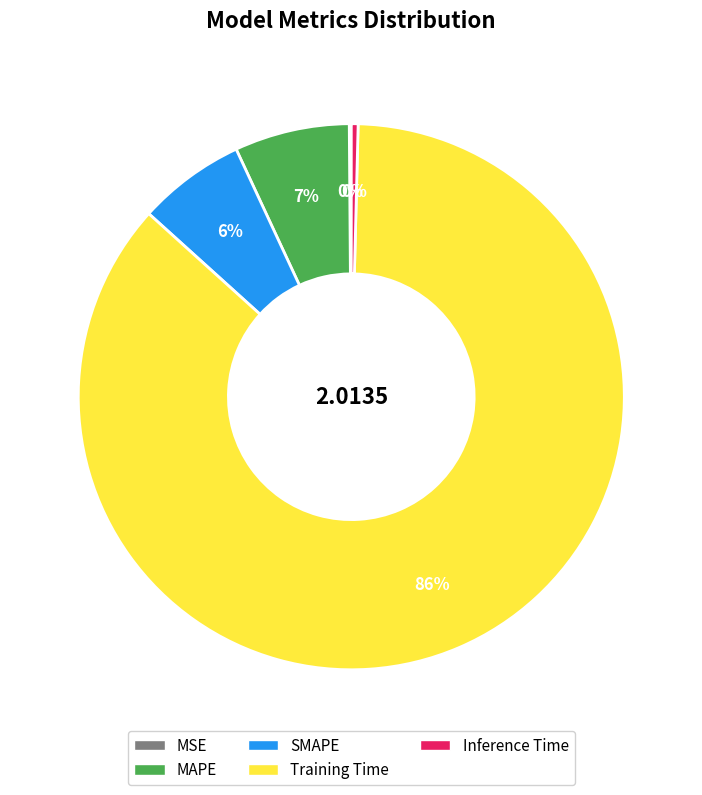

Does Training Time represent more than half of the total?

Yes